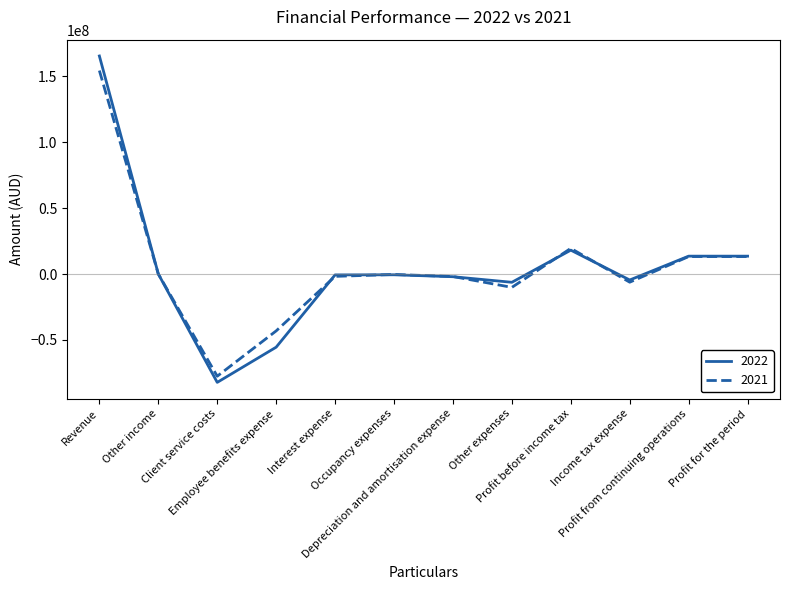

What is the lowest value of the 2021 series?

-77459384